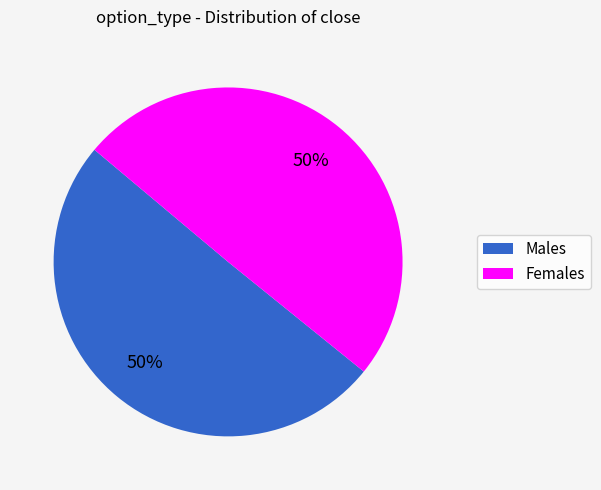

To the nearest percent, what is the average slice percentage?

50%